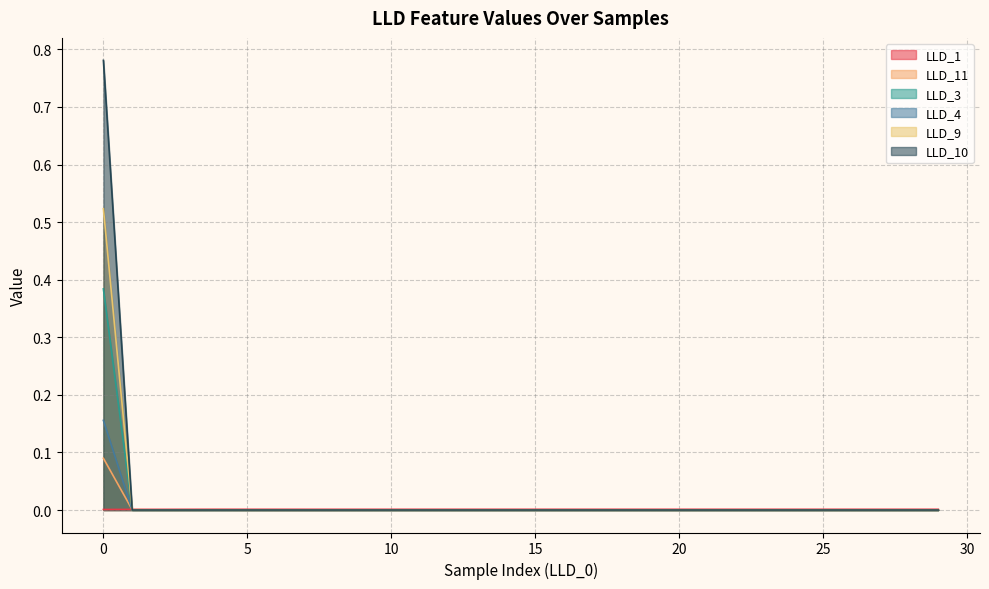

What is the difference between the maximum and second lowest values in the LLD_10 series?

0.5